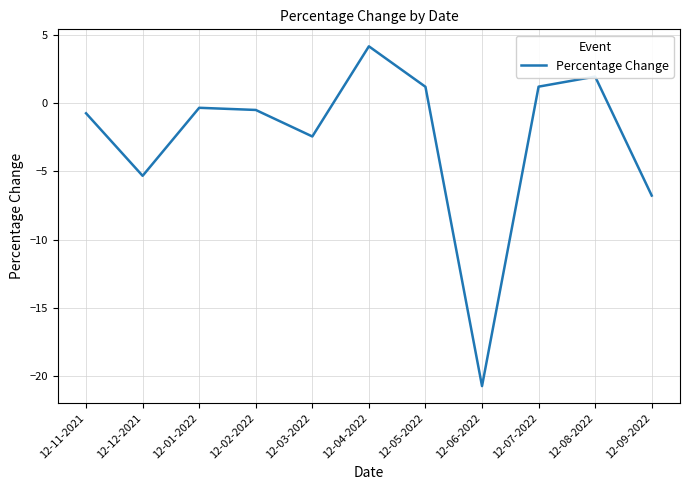

Which label corresponds to the smallest value in the chart?

12-06-2022